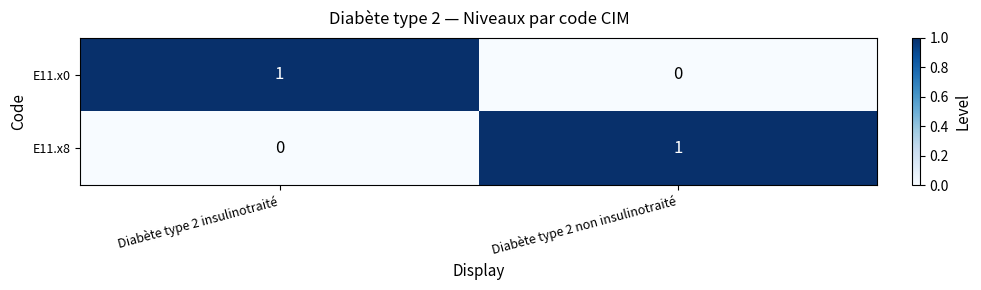

Reading left to right, transcribe all the data shown in this chart.

E11.x0: Diabète type 2 insulinotraité=1	Diabète type 2 non insulinotraité=0
E11.x8: Diabète type 2 insulinotraité=0	Diabète type 2 non insulinotraité=1